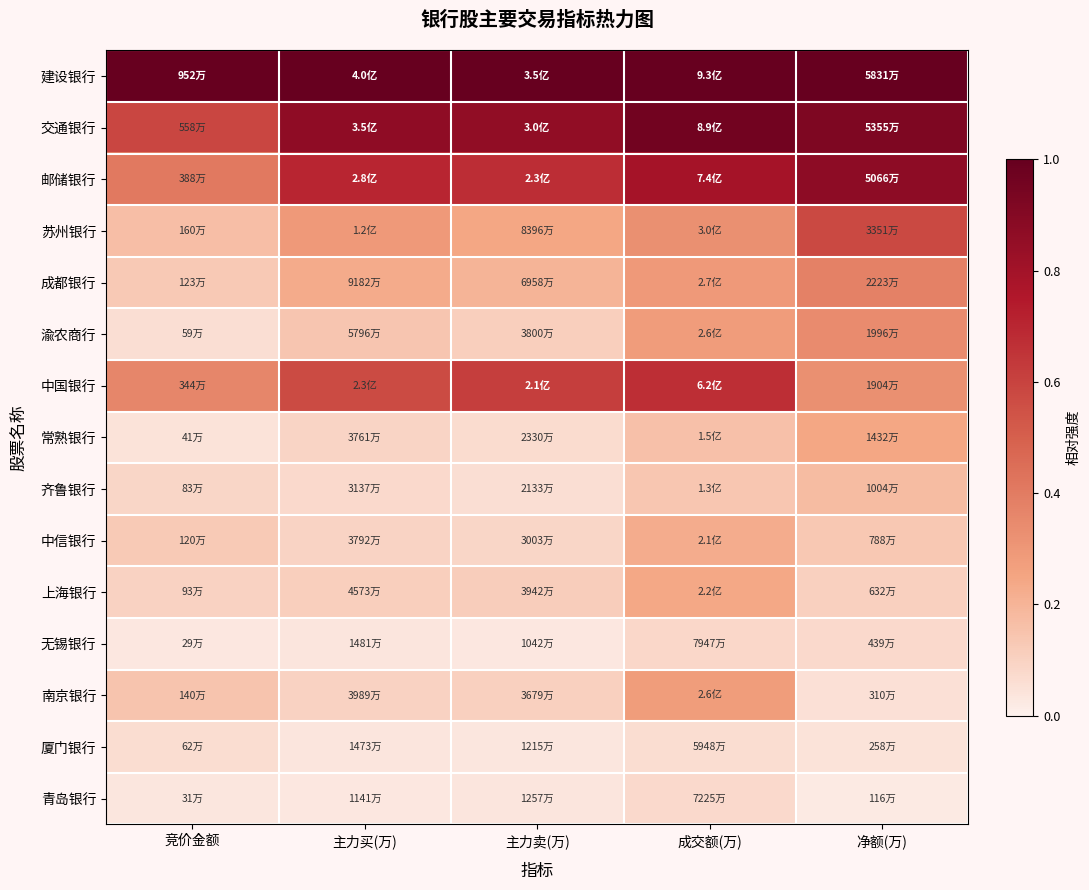

Reading left to right, extract all data points from this chart.

建设银行: 竞价金额=1.0	主力买(万)=1.0	主力卖(万)=1.0	成交额(万)=1.0	净额(万)=1.0
交通银行: 竞价金额=0.6	主力买(万)=0.9	主力卖(万)=0.9	成交额(万)=1.0	净额(万)=0.9
邮储银行: 竞价金额=0.4	主力买(万)=0.7	主力卖(万)=0.7	成交额(万)=0.8	净额(万)=0.9
苏州银行: 竞价金额=0.2	主力买(万)=0.3	主力卖(万)=0.2	成交额(万)=0.3	净额(万)=0.6
成都银行: 竞价金额=0.1	主力买(万)=0.2	主力卖(万)=0.2	成交额(万)=0.3	净额(万)=0.4
渝农商行: 竞价金额=0.1	主力买(万)=0.1	主力卖(万)=0.1	成交额(万)=0.3	净额(万)=0.3
中国银行: 竞价金额=0.4	主力买(万)=0.6	主力卖(万)=0.6	成交额(万)=0.7	净额(万)=0.3
常熟银行: 竞价金额=0.0	主力买(万)=0.1	主力卖(万)=0.1	成交额(万)=0.2	净额(万)=0.2
齐鲁银行: 竞价金额=0.1	主力买(万)=0.1	主力卖(万)=0.1	成交额(万)=0.1	净额(万)=0.2
中信银行: 竞价金额=0.1	主力买(万)=0.1	主力卖(万)=0.1	成交额(万)=0.2	净额(万)=0.1
上海银行: 竞价金额=0.1	主力买(万)=0.1	主力卖(万)=0.1	成交额(万)=0.2	净额(万)=0.1
无锡银行: 竞价金额=0.0	主力买(万)=0.0	主力卖(万)=0.0	成交额(万)=0.1	净额(万)=0.1
南京银行: 竞价金额=0.1	主力买(万)=0.1	主力卖(万)=0.1	成交额(万)=0.3	净额(万)=0.1
厦门银行: 竞价金额=0.1	主力买(万)=0.0	主力卖(万)=0.0	成交额(万)=0.1	净额(万)=0.0
青岛银行: 竞价金额=0.0	主力买(万)=0.0	主力卖(万)=0.0	成交额(万)=0.1	净额(万)=0.0